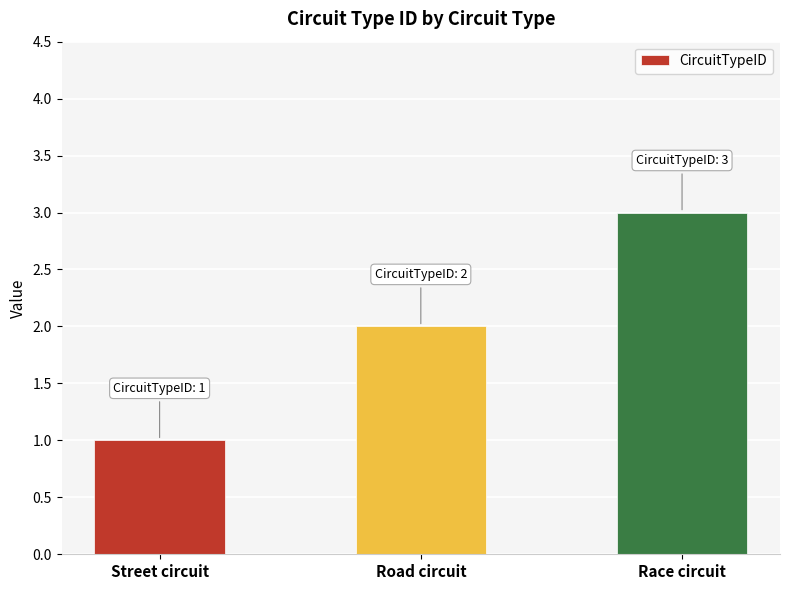

What is the change in value from Street circuit to Race circuit?

+2